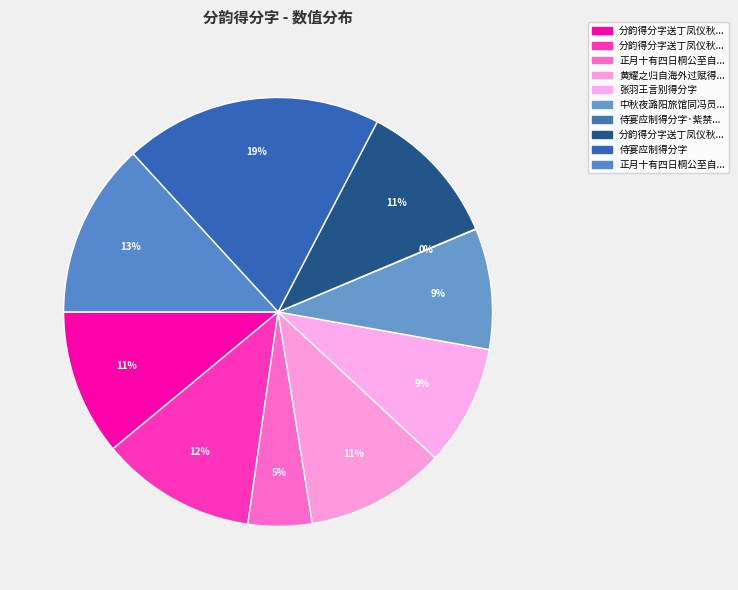

Which slice is the largest?

侍宴应制得分字